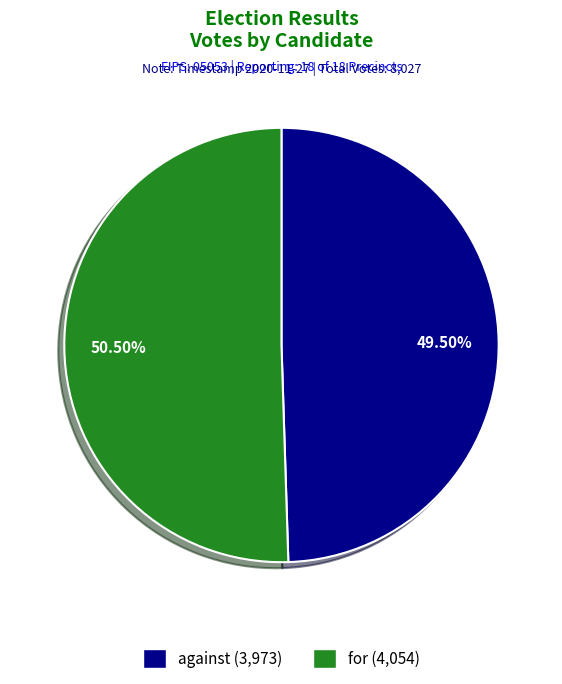

How many segments does this pie chart have?

2